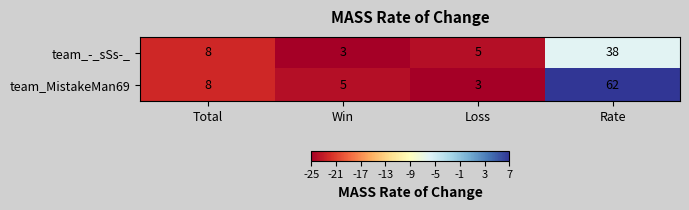

Which series has the largest total across all categories?

team_MistakeMan69